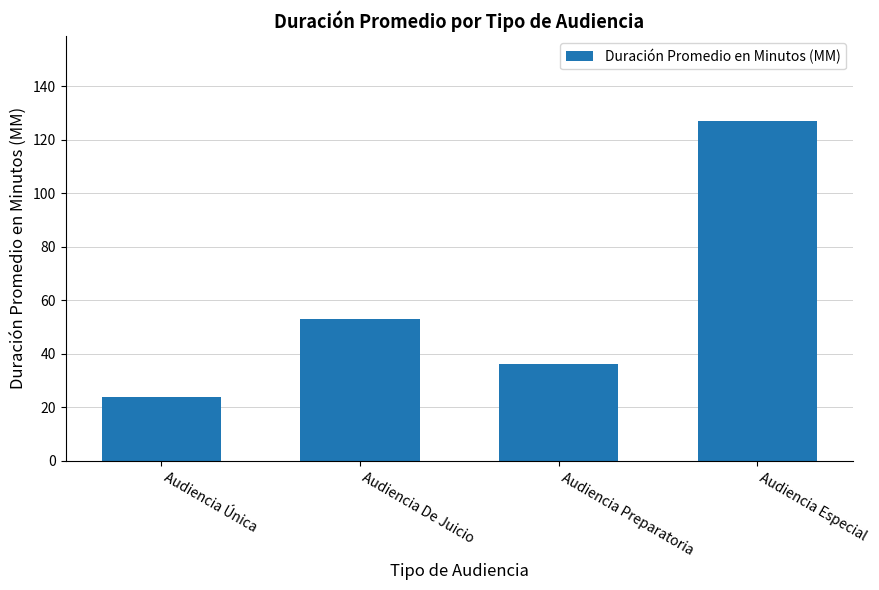

Count the number of data series in this chart.

1